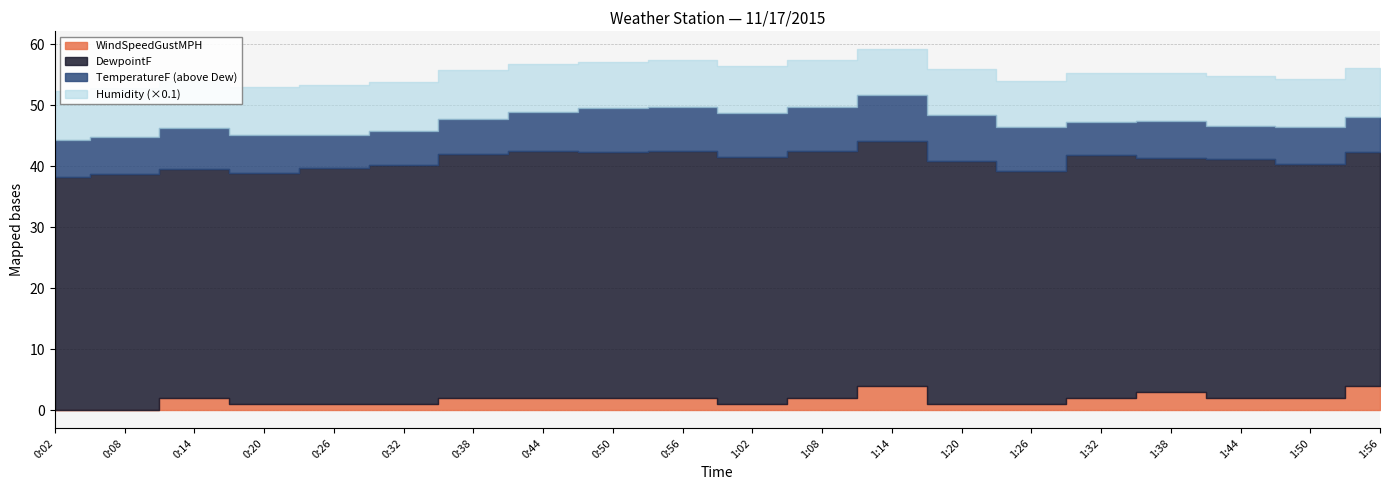

Reading left to right, transcribe all the data shown in this chart.

TemperatureF: 44.4	44.9	44.3	44.1	44.2	44.8	45.8	47.0	47.6	47.8	47.8	47.8	47.7	47.4	45.4	45.3	44.5	44.7	44.5	44.1
DewpointF: 38.3	38.8	37.5	38.0	38.7	39.3	40.0	40.5	40.4	40.6	40.6	40.6	40.2	39.9	38.3	39.8	38.4	39.2	38.4	38.3
Humidity: 79.0	79.0	77.0	79.0	81.0	81.0	80.0	78.0	76.0	76.0	76.0	76.0	75.0	75.0	76.0	81.0	79.0	81.0	79.0	80.0
WindSpeedGustMPH: 0.0	0.0	2.0	1.0	1.0	1.0	2.0	2.0	2.0	2.0	1.0	2.0	4.0	1.0	1.0	2.0	3.0	2.0	2.0	4.0